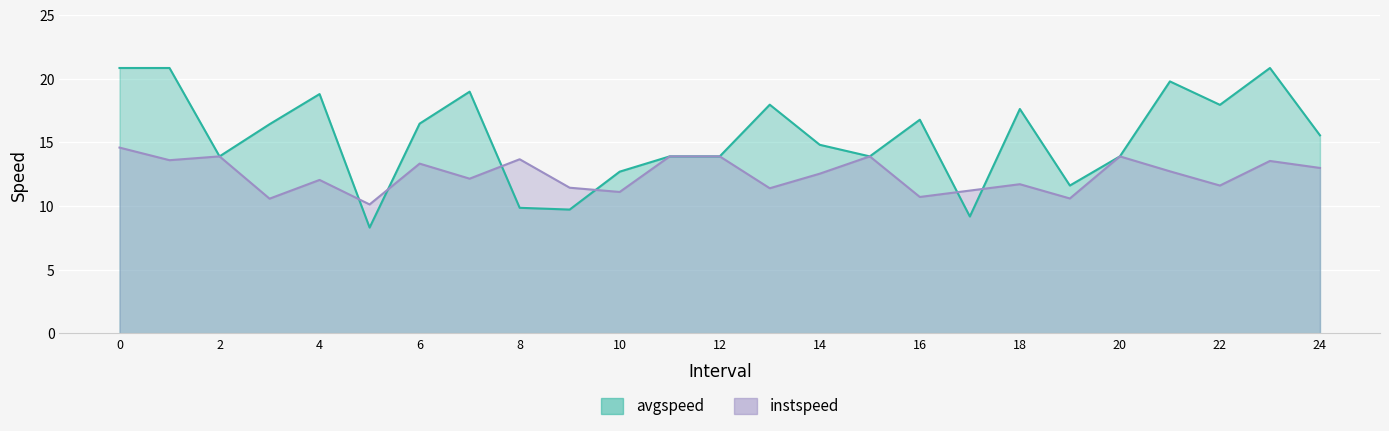

Rank the categories by instspeed value from highest to lowest.

0.0, 2.0, 11.0, 12.0, 15.0, 20.0, 8.0, 1.0, 23.0, 6.0, 24.0, 21.0, 14.0, 7.0, 4.0, 18.0, 22.0, 9.0, 13.0, 17.0, 10.0, 16.0, 19.0, 3.0, 5.0